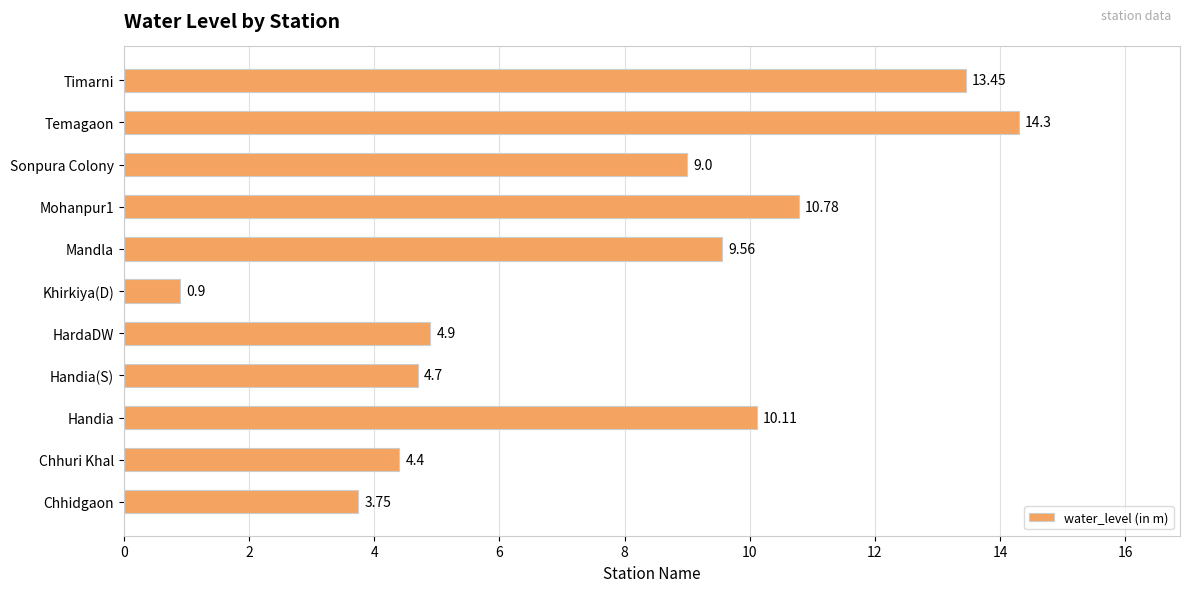

What is the sum of the values at Khirkiya(D) and Temagaon?

15.2